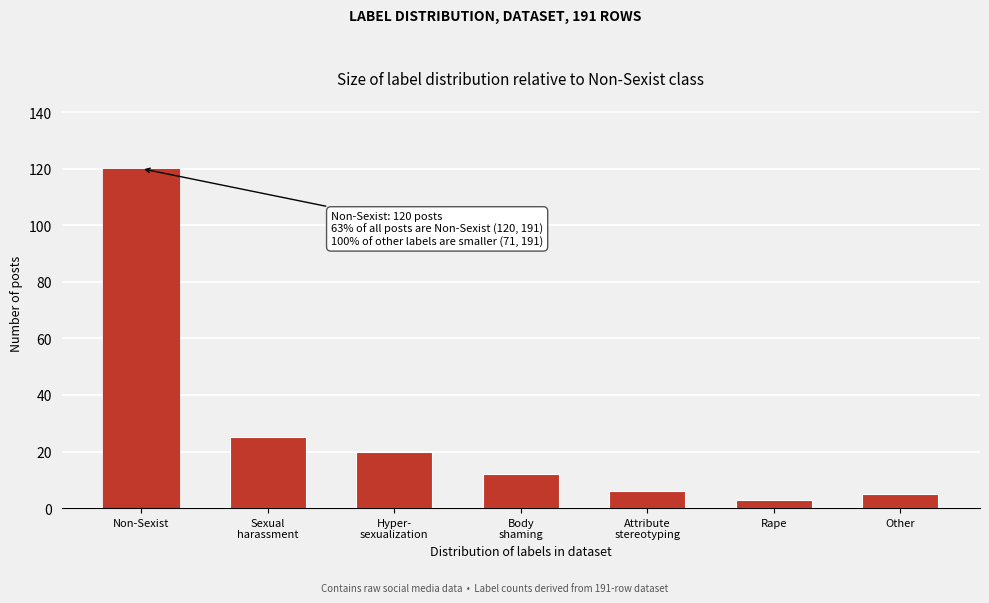

Reading left to right, list all the values displayed in this chart.

120	25	20	12	6	3	5